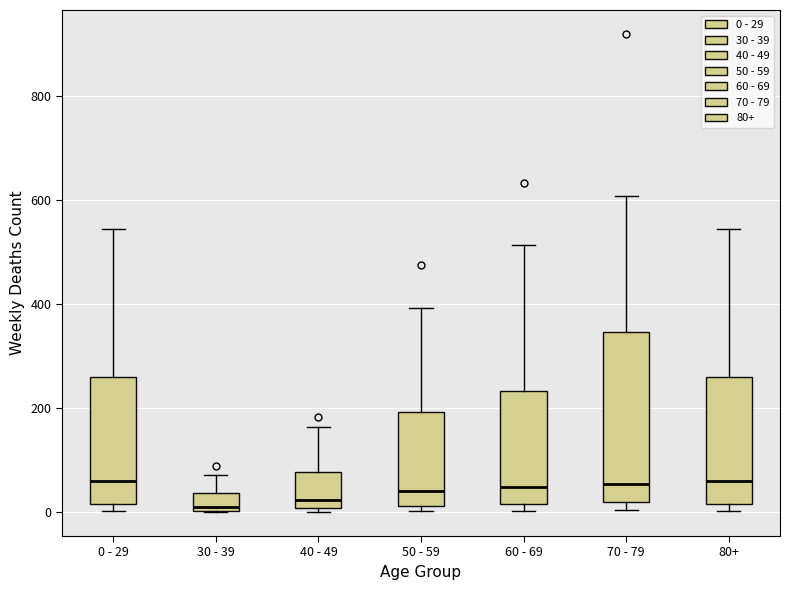

Comparing the boxes themselves (not the whiskers), which one is the tallest?

70 - 79